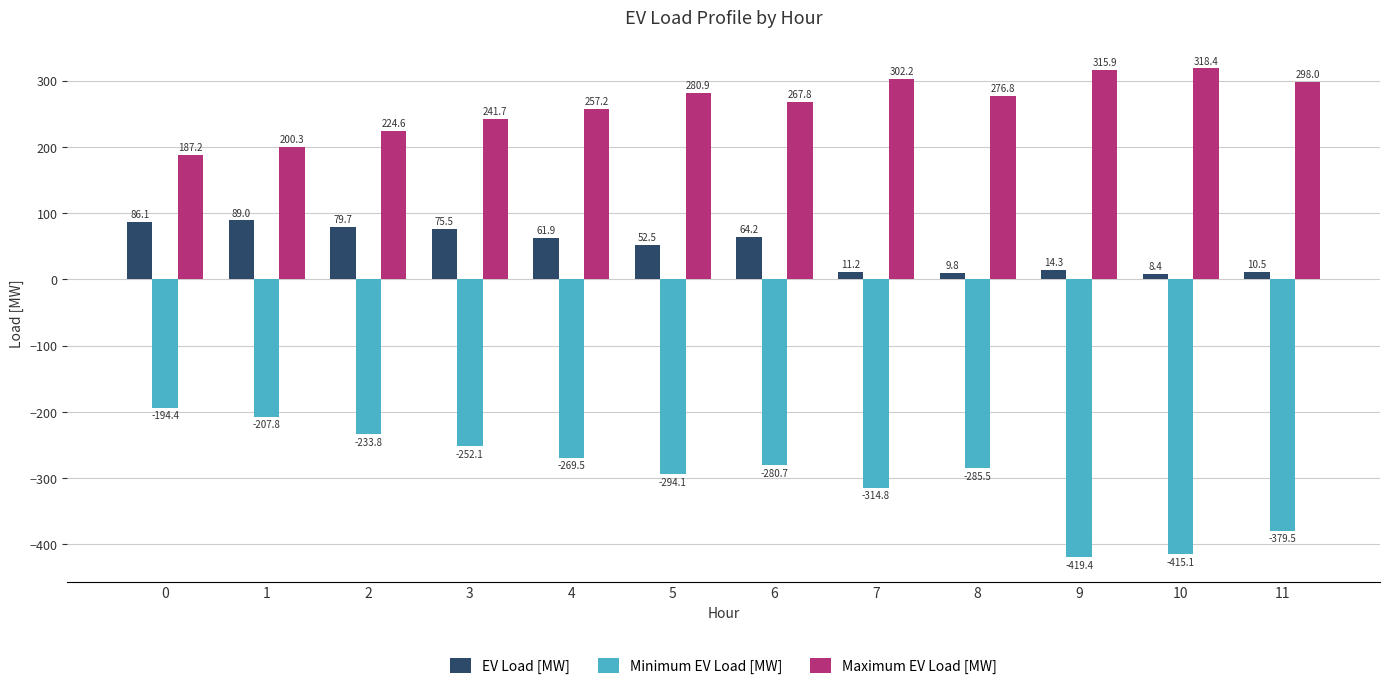

Are the bars horizontal?

No